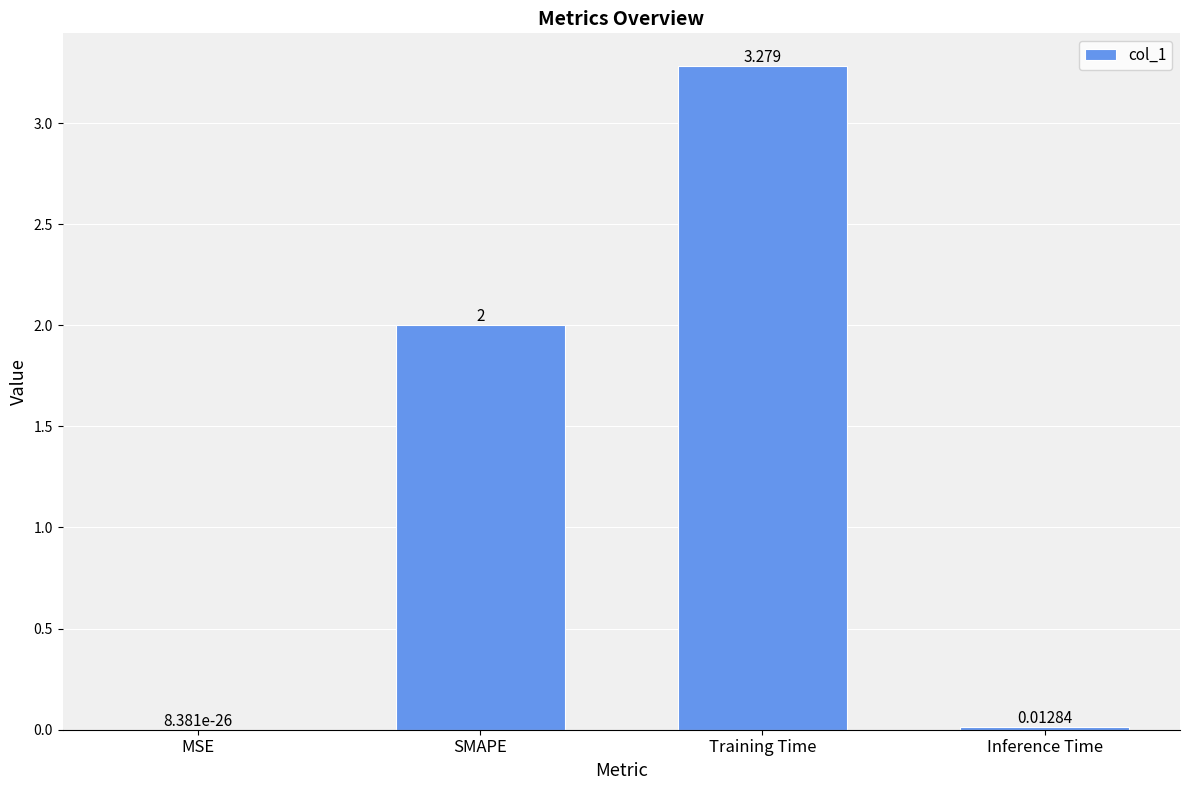

Between MSE and SMAPE, which is larger?

SMAPE